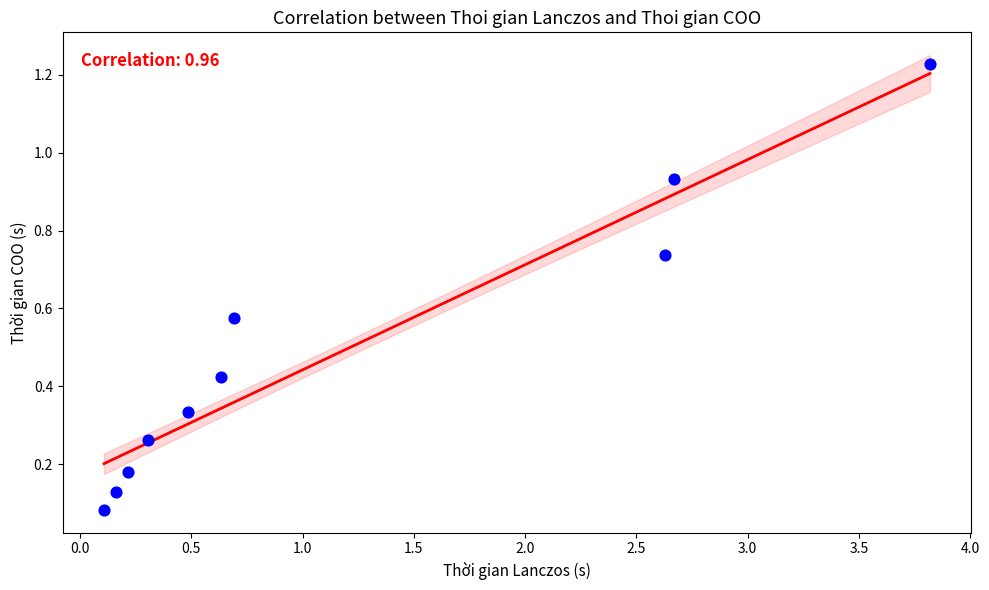

What is the range of Y values (max minus min)?

1.1